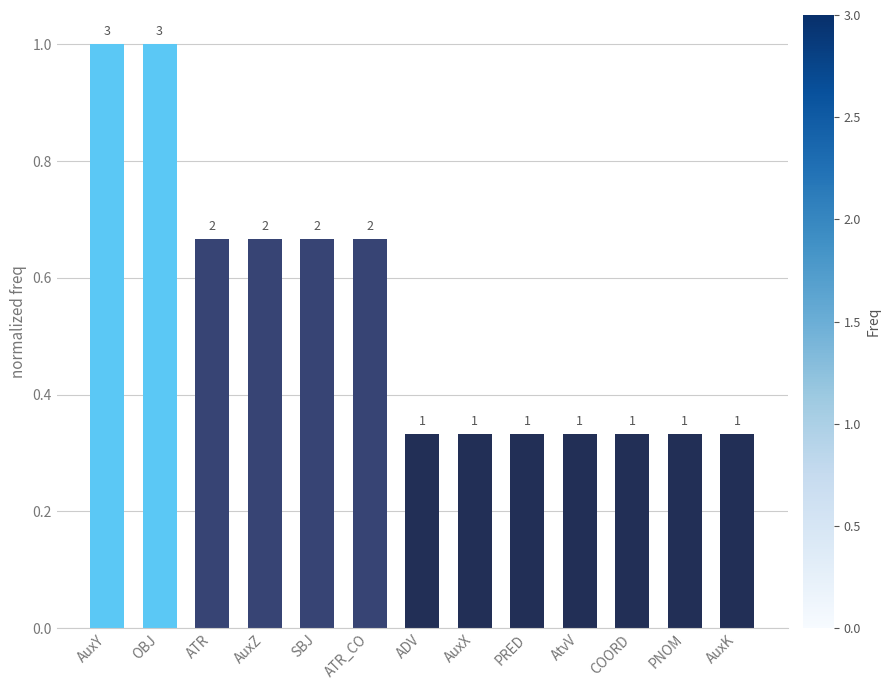

What is the maximum value shown in the chart?

1.0